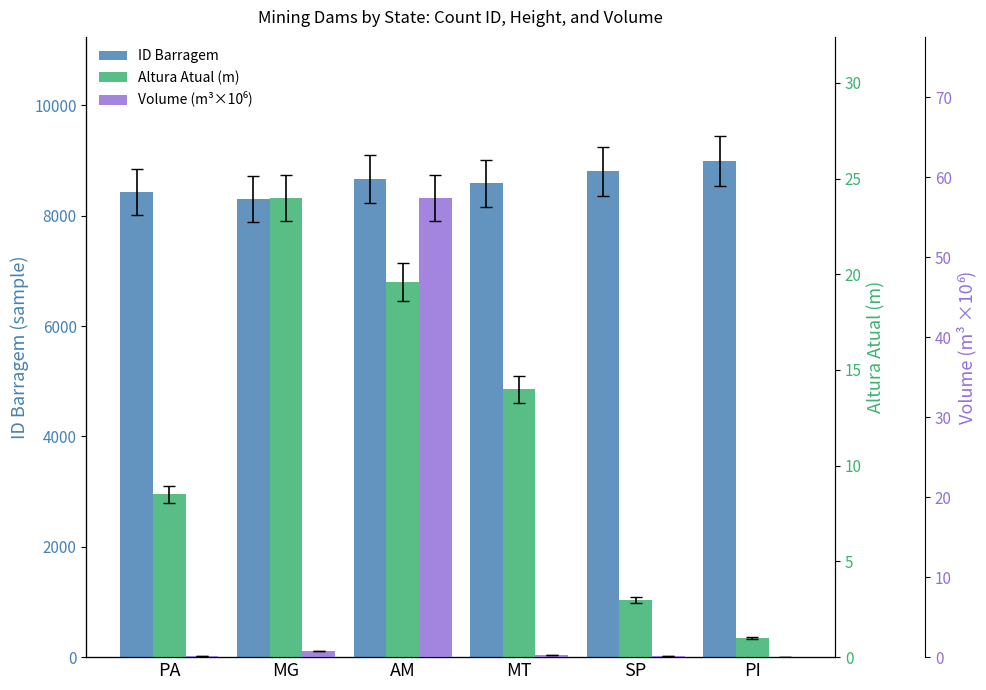

How many bars are there in each group?

3